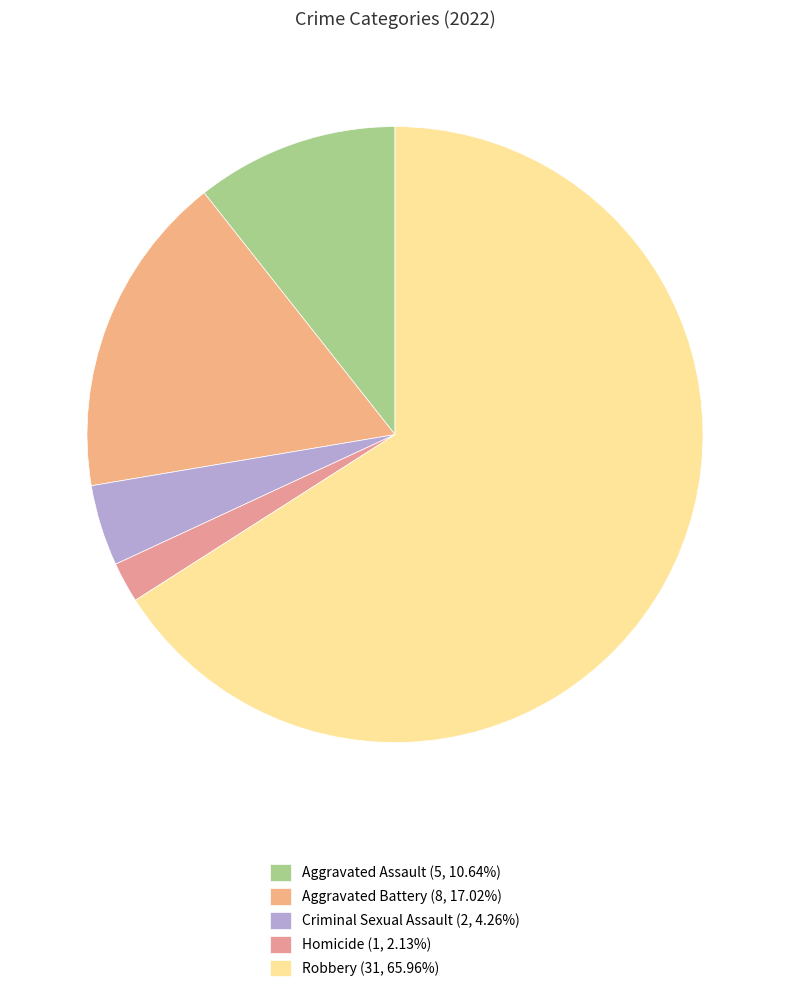

Which slice is the smallest?

Homicide